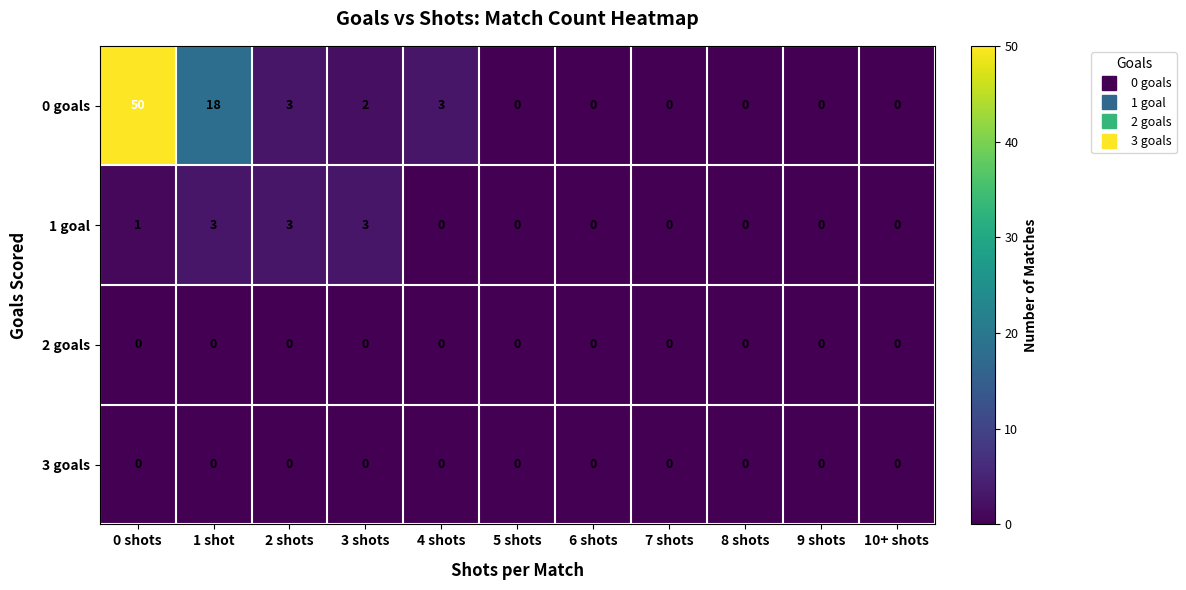

At which category is the sum across all series the highest?

0 shots